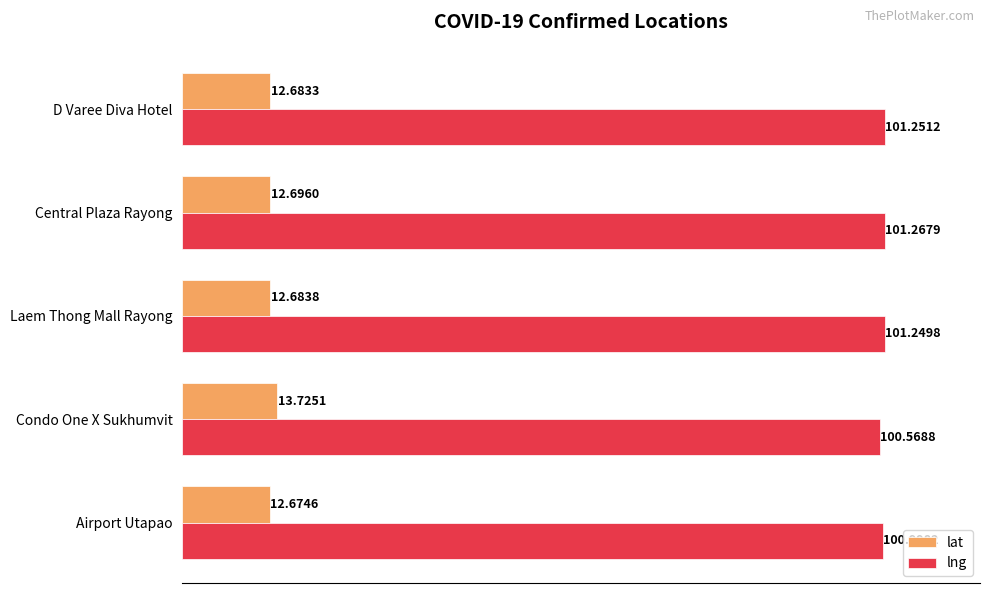

Where is lat nearest to the value 13?

Central Plaza Rayong